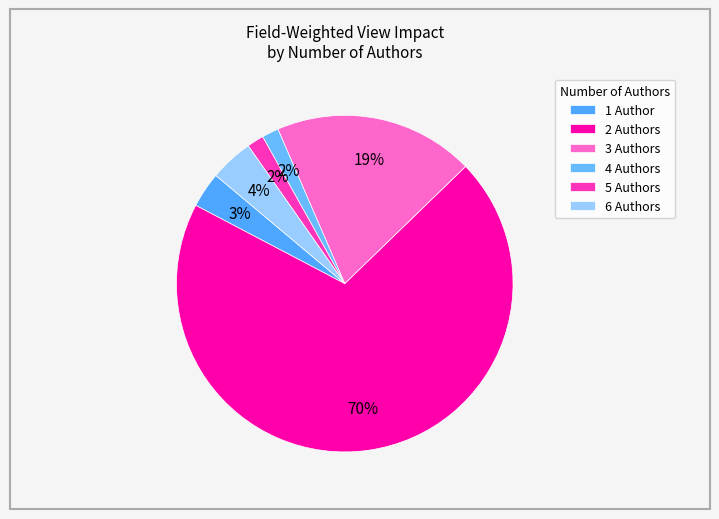

How many slices are in this pie chart?

6